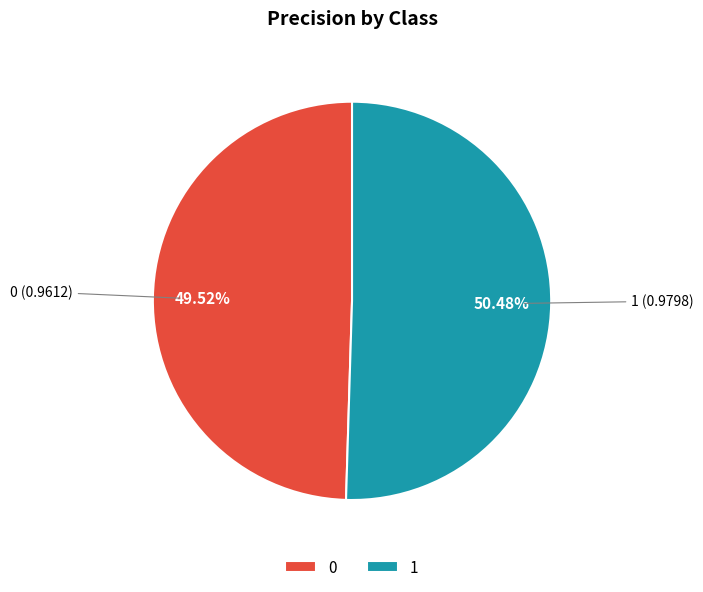

Is it true that 0 is 63% of the pie?

False